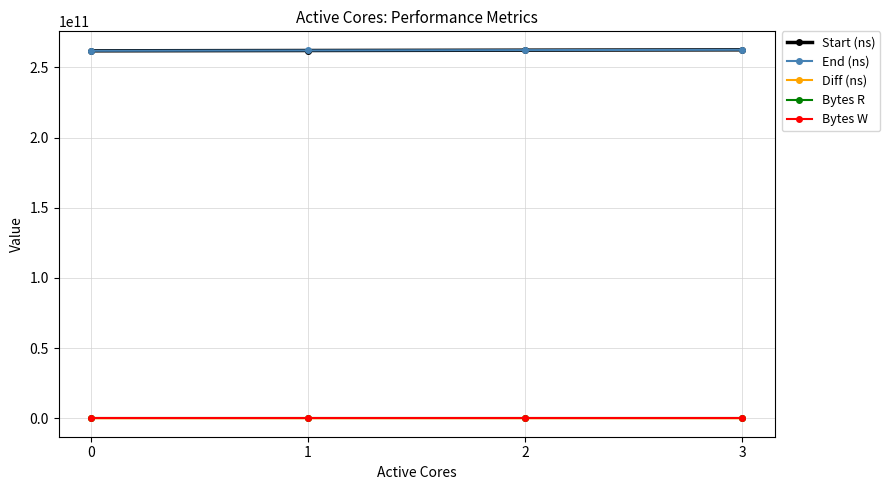

What is the total value across all series at 3?

525209745892